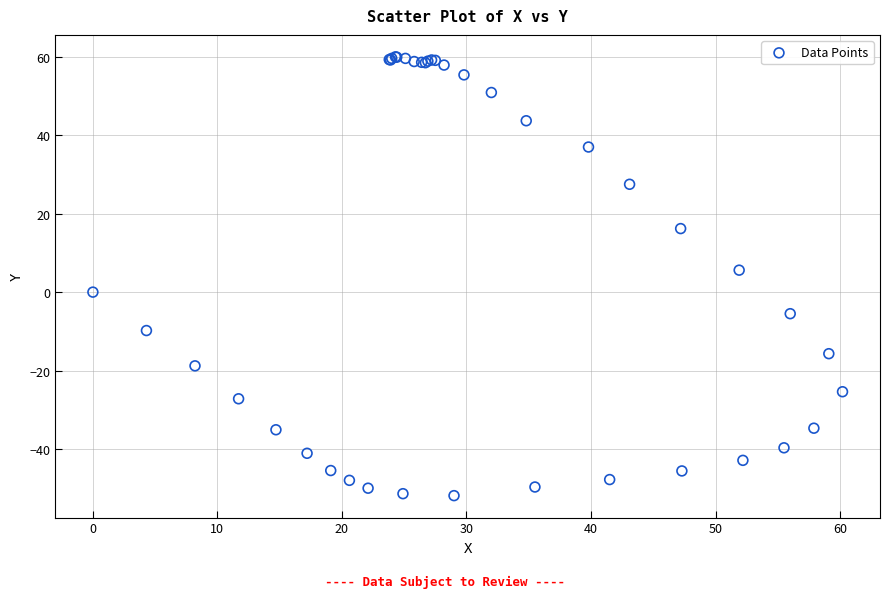

What Y value in the scatter plot is closest to 4?

5.6